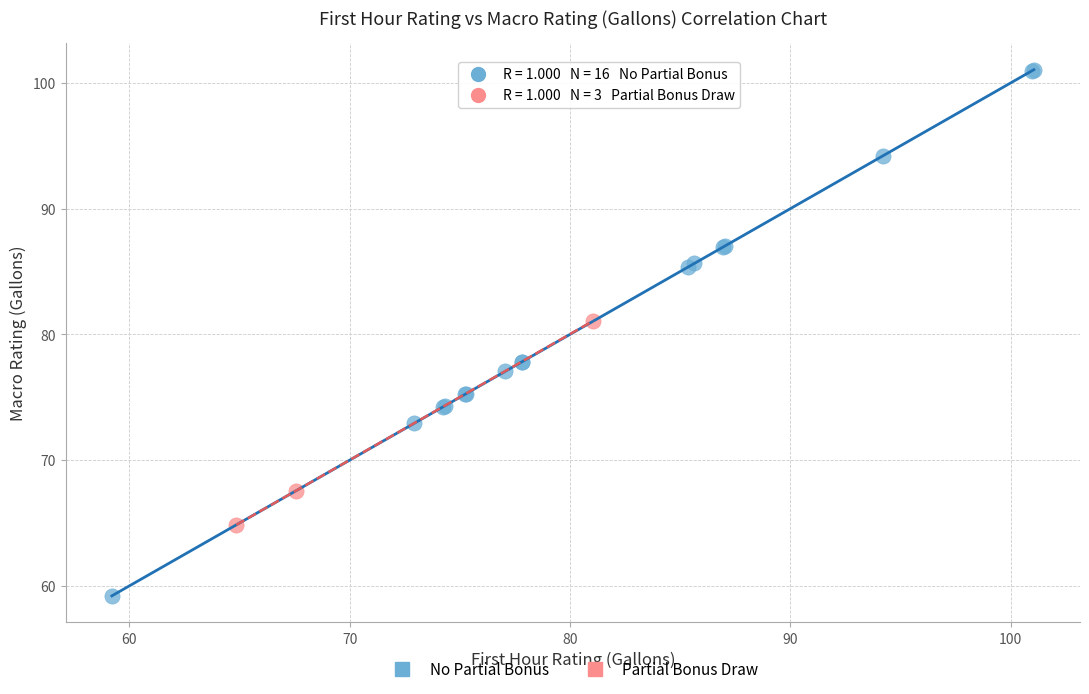

Which series contains the lowest Y value?

No Partial Bonus